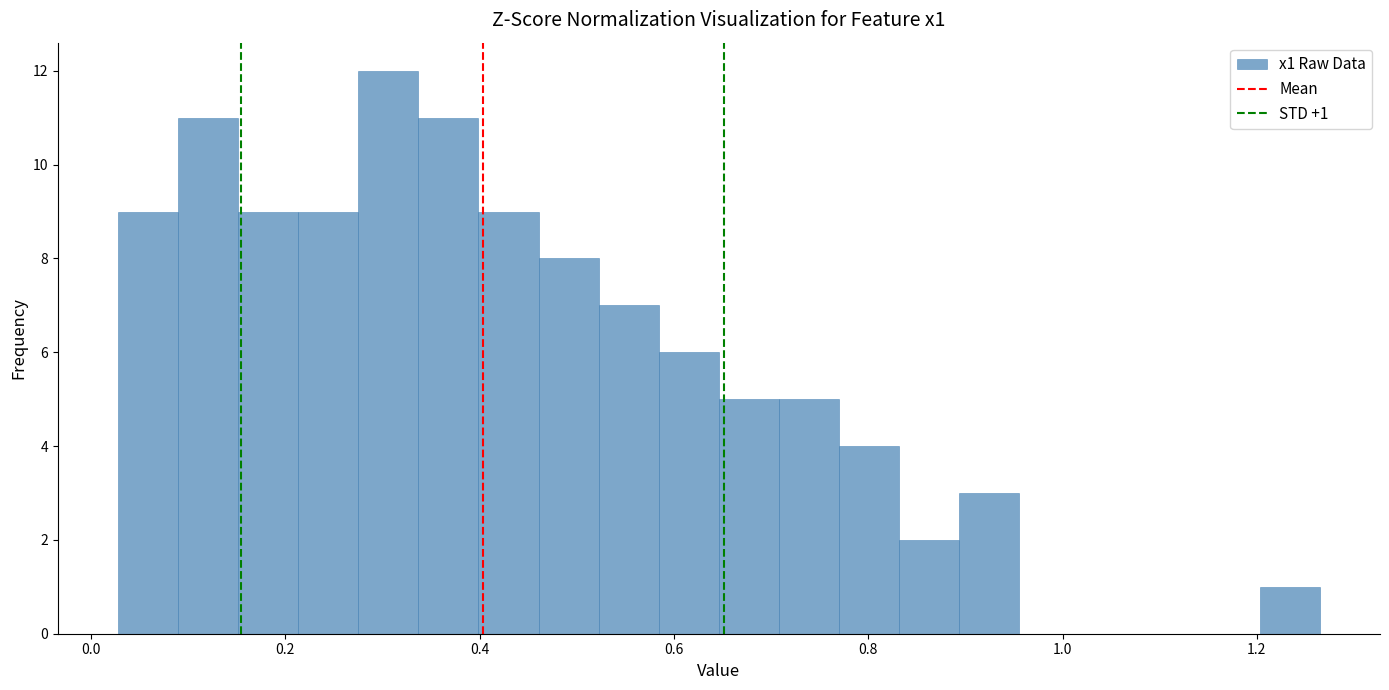

Read against the x-axis, roughly where is the centre of the tallest bar?

0.30